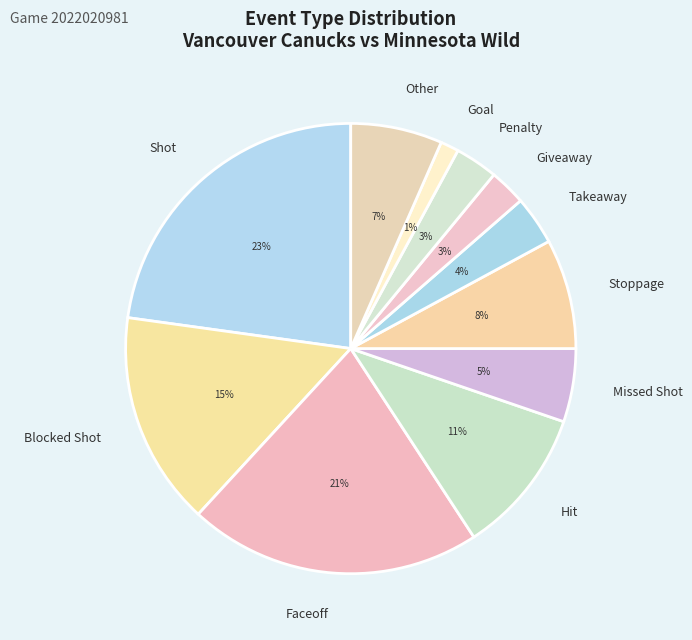

What percentage is the Other slice, to the nearest percent?

7%